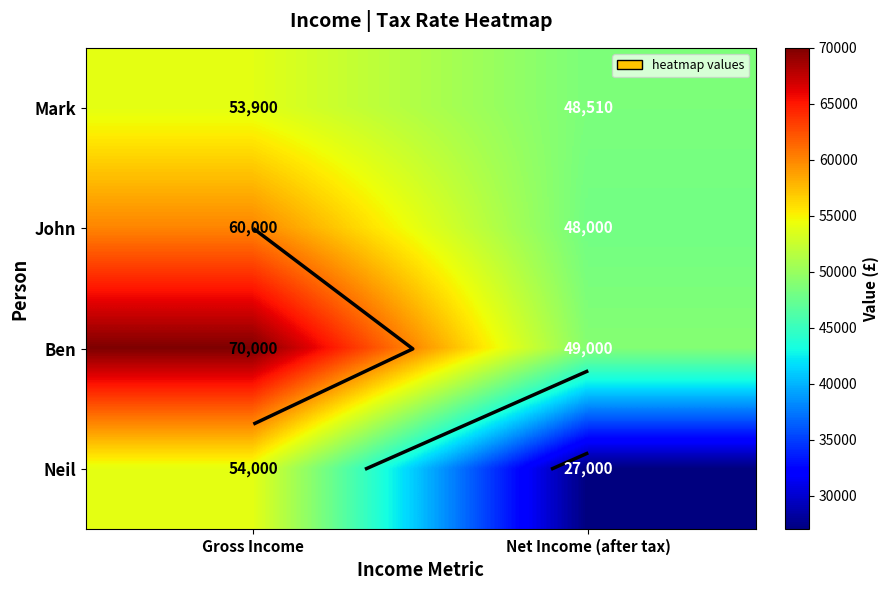

At Gross Income, list the series in order from largest to smallest.

Ben, John, Neil, Mark